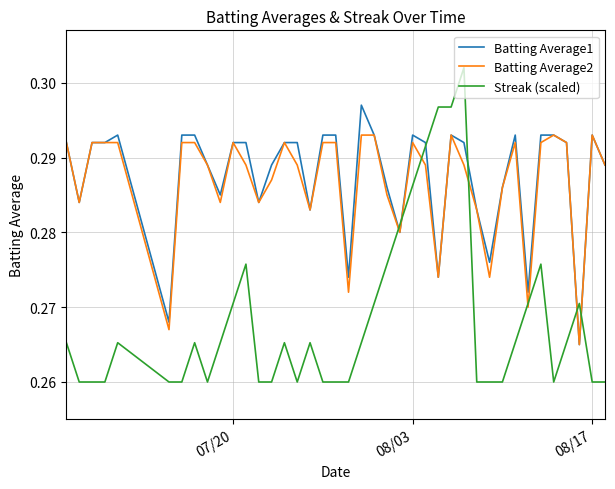

Rank the series by their maximum value, from highest to lowest.

Streak (scaled), Batting Average1, Batting Average2